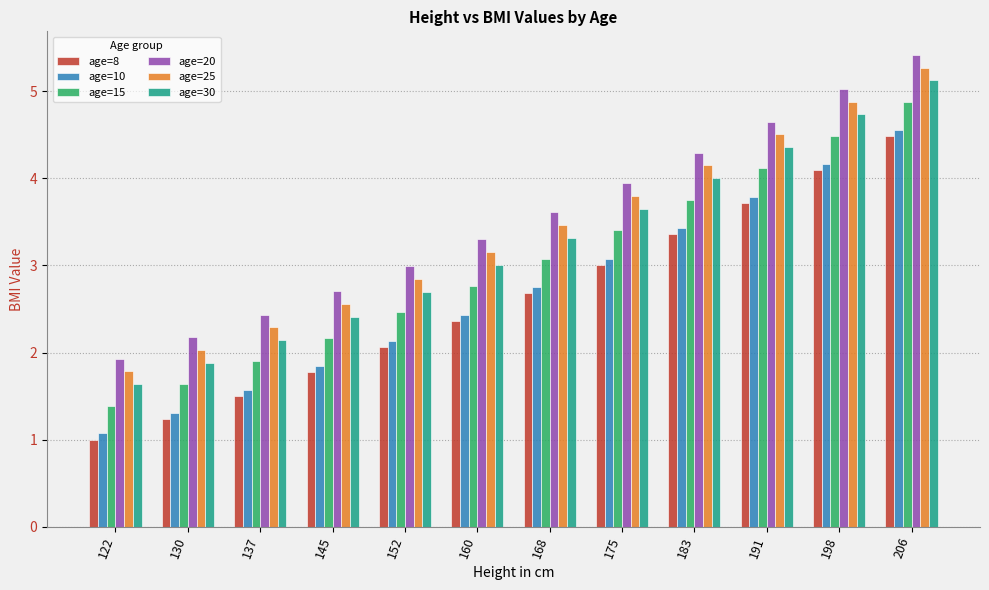

Is it true that age=10 equals 2.1 at 152?

True